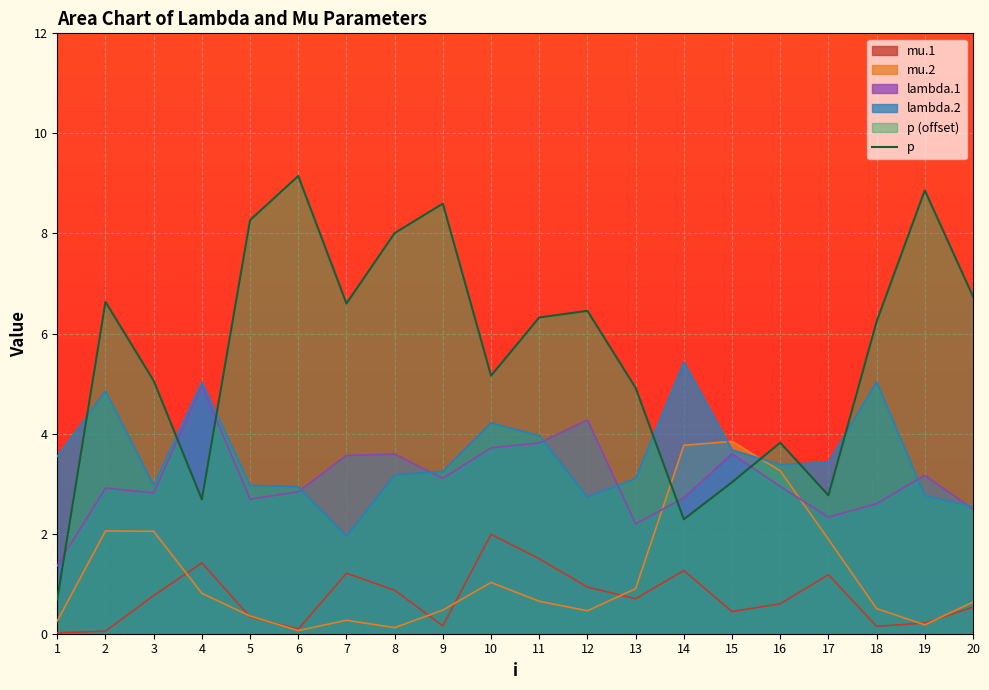

What is the maximum value shown in the chart?

9.1